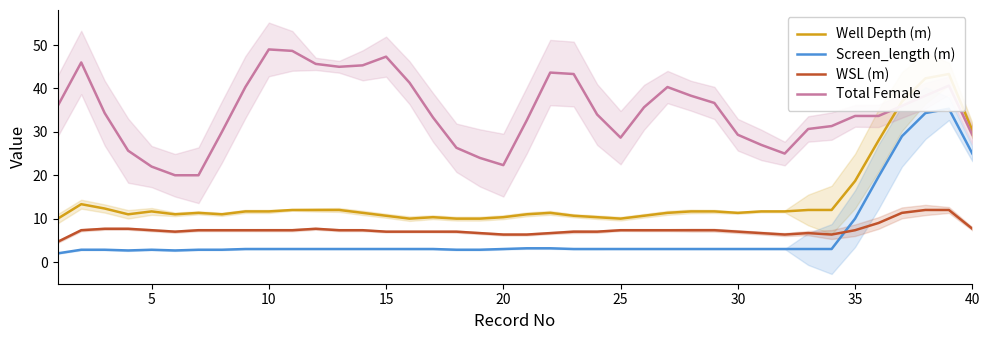

How many values in the WSL (m) series exceed 7?

23